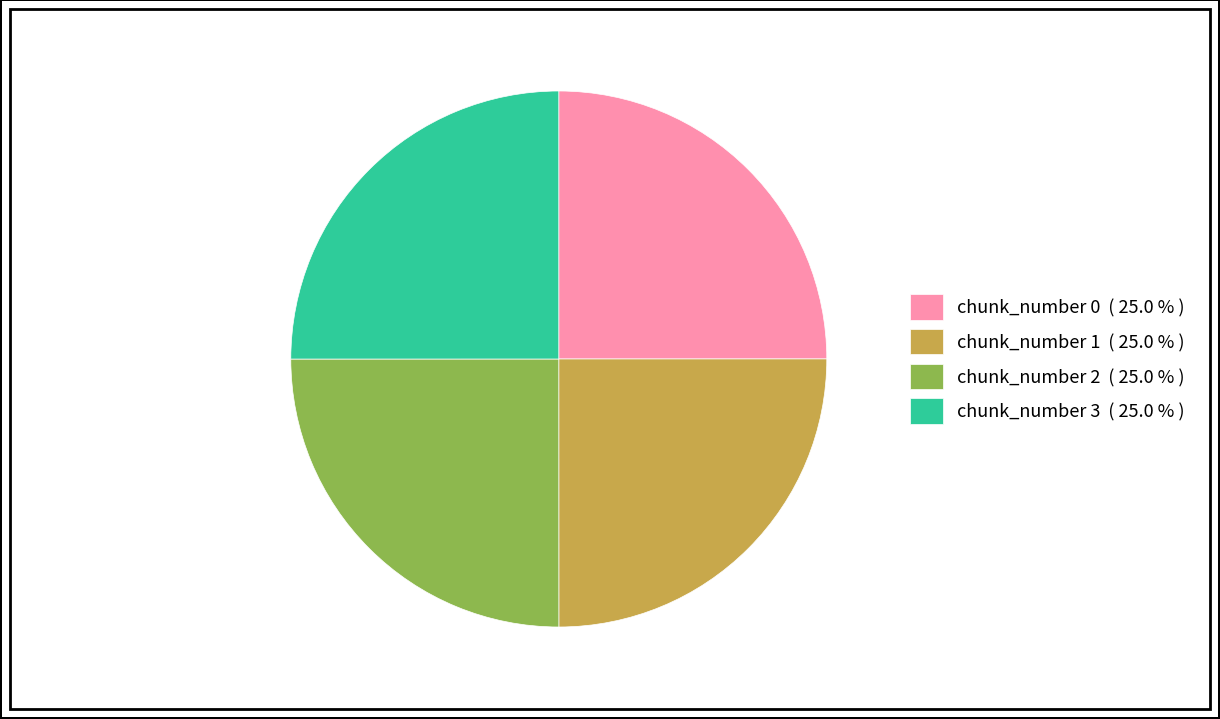

Approximately how many times larger is the value at chunk_number 0 ( 25.0 % ) compared to chunk_number 2 ( 25.0 % )?

1.0